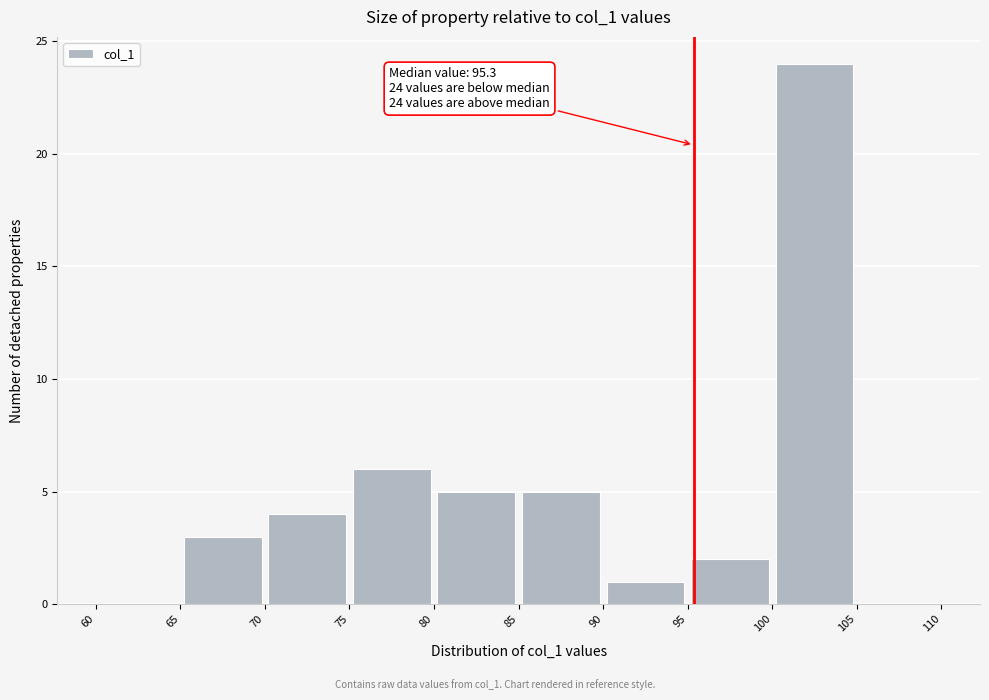

Which range on the x-axis has the tallest bar?

100 to 105